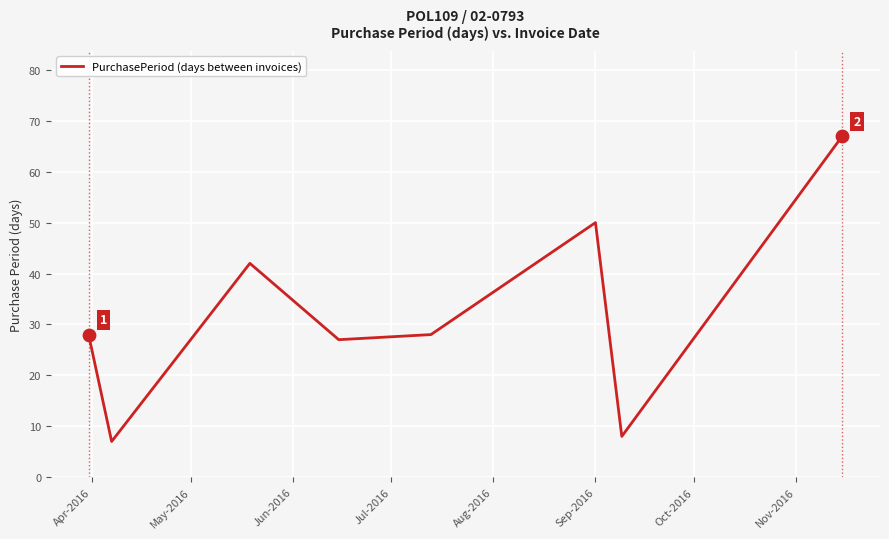

True or false: the data has more than 0 interior local peaks.

True